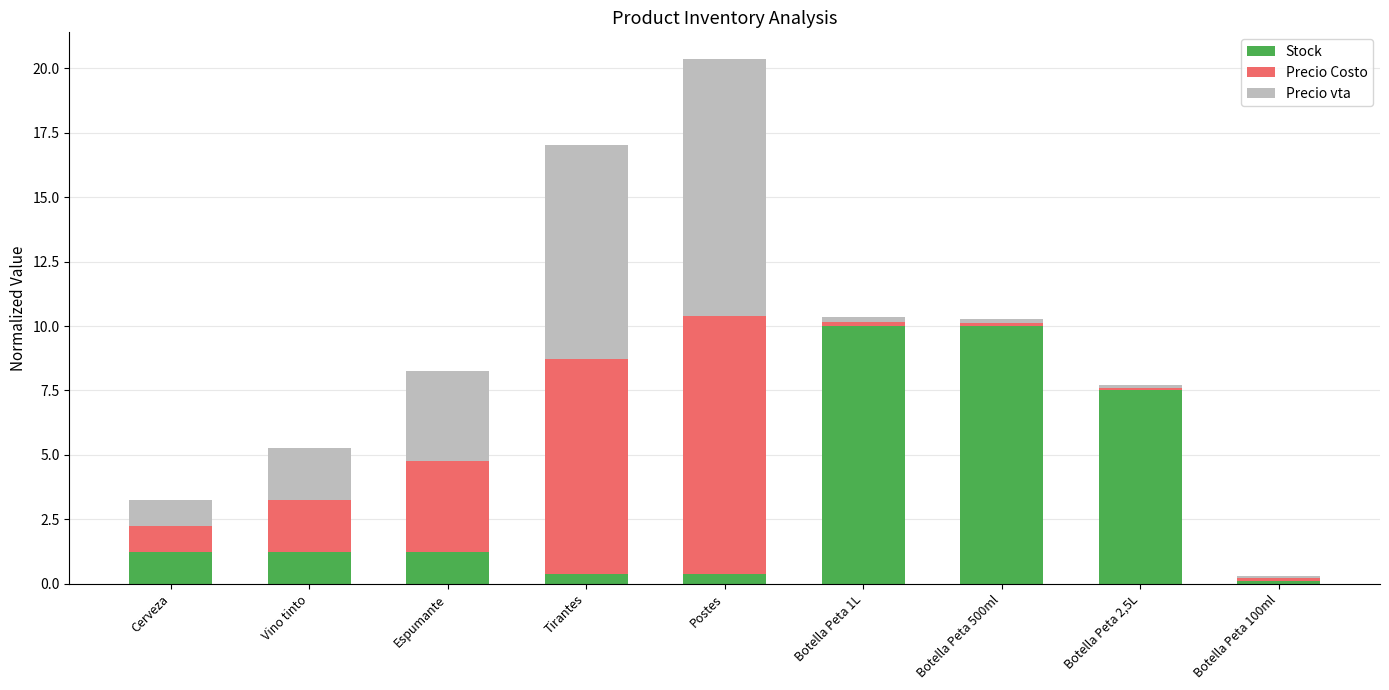

Does the chart contain stacked bars?

Yes